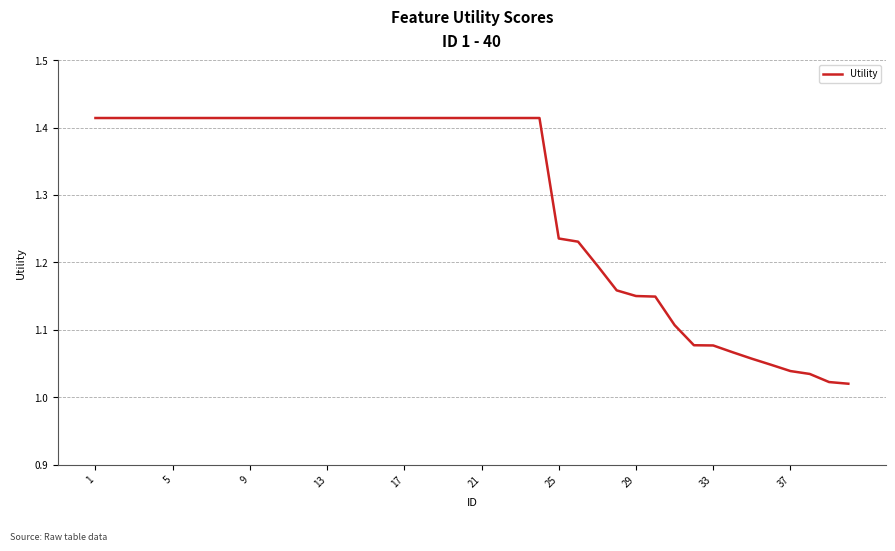

What is the difference between the maximum and minimum values?

0.4